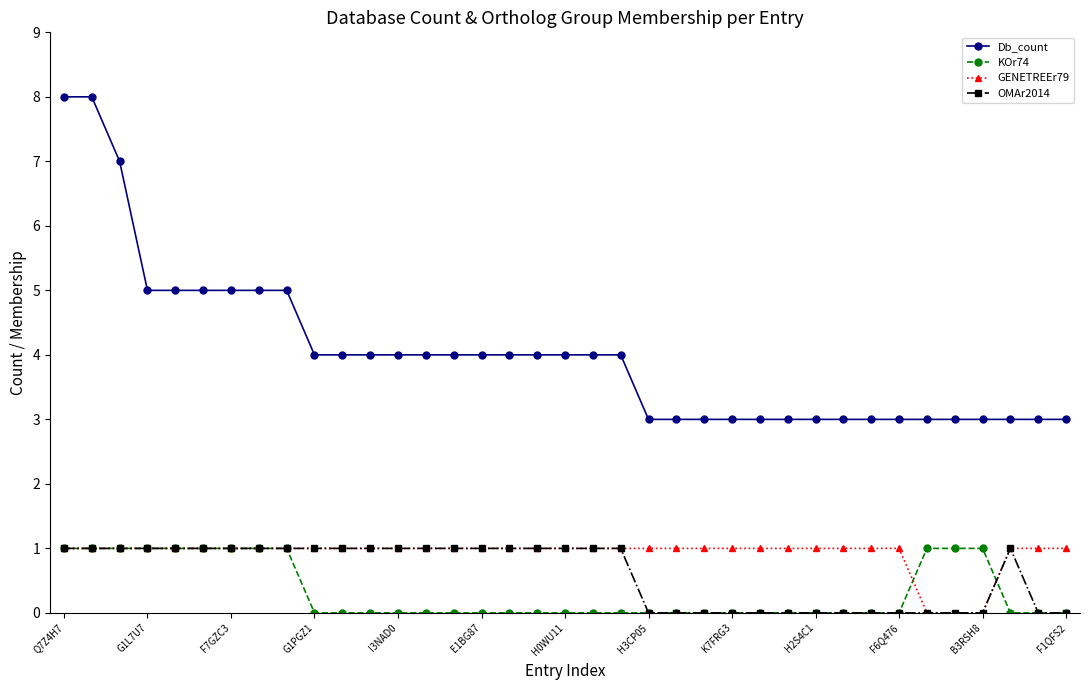

What is the value of the GENETREEr79 point at the 11th from the left?

1